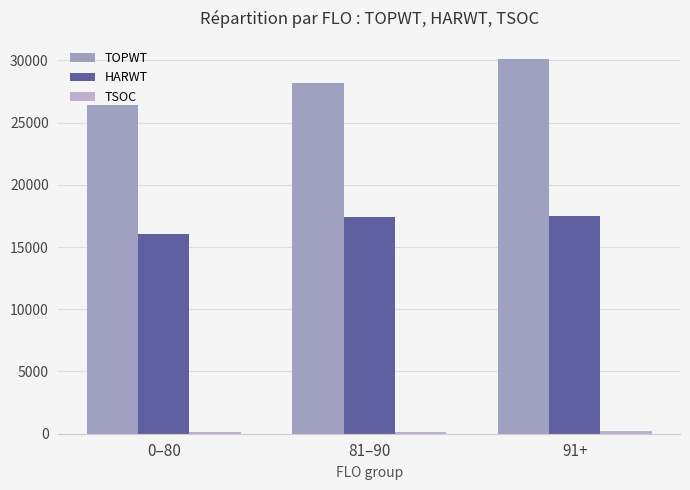

Which series has the largest total across all categories?

TOPWT